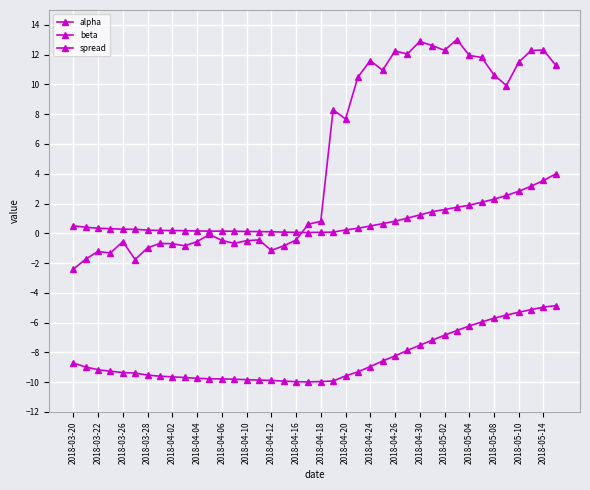

Which series has the largest total across all categories?

spread